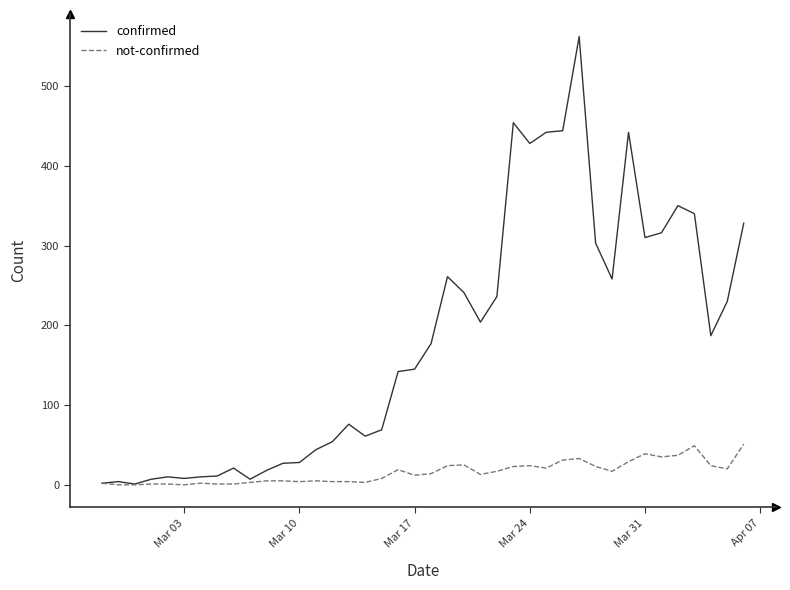

Rank the series by their average value, from highest to lowest.

confirmed, not-confirmed